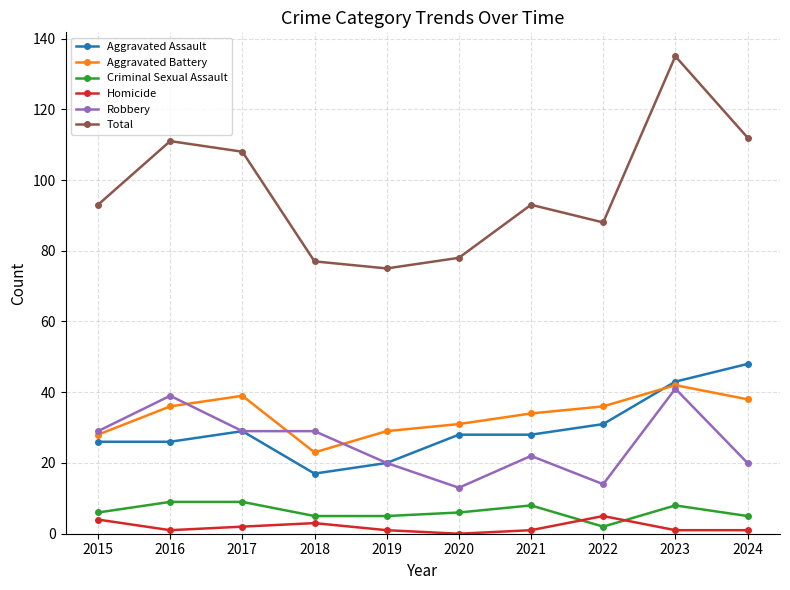

Where does the Homicide series first go above 1?

2015